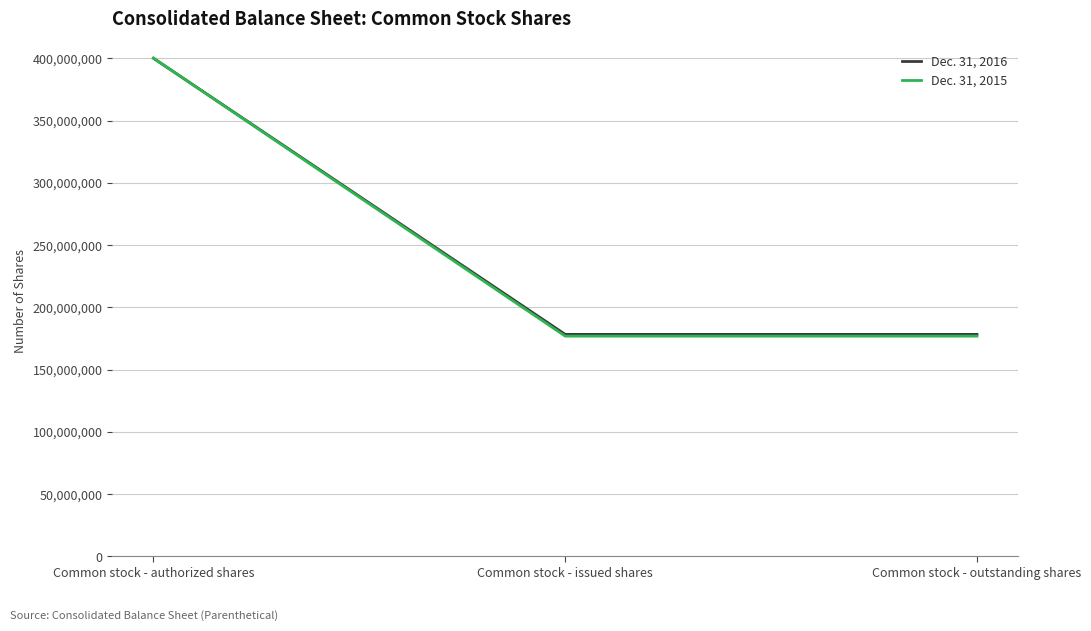

How many distinct data groups are displayed?

2